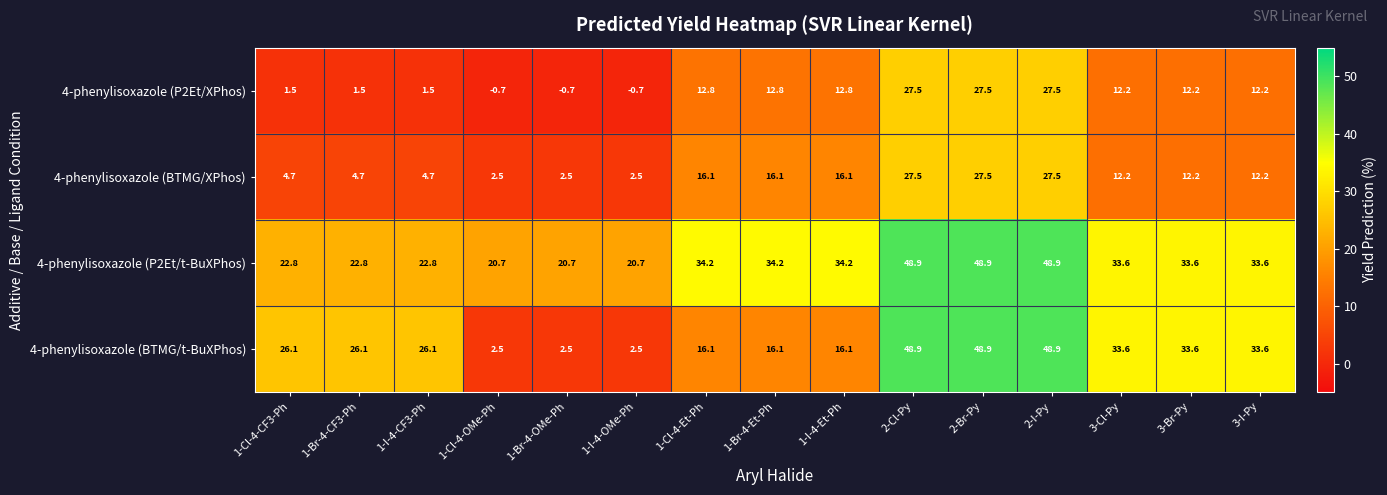

What is the smallest value displayed?

-0.7